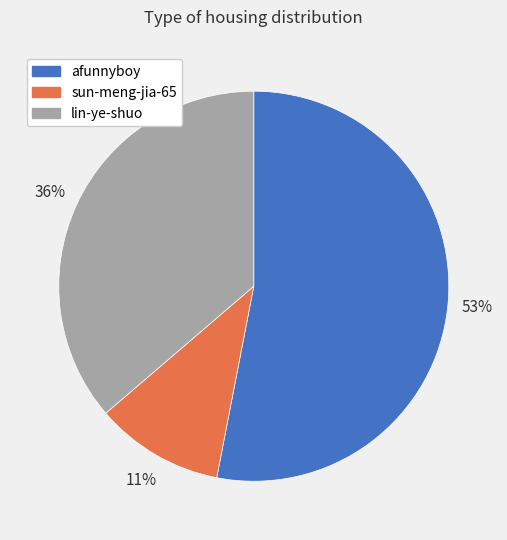

Count the number of slices in the pie.

3